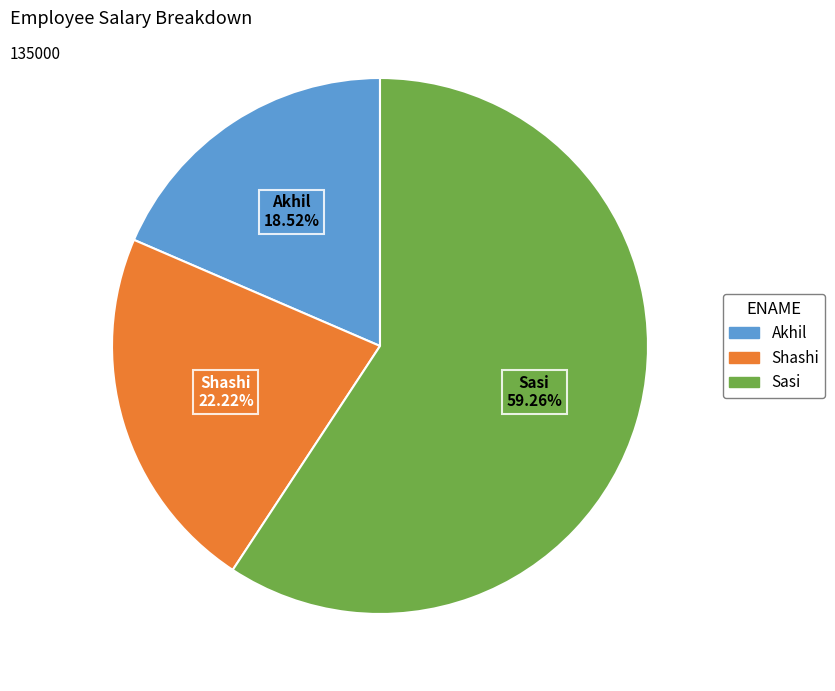

Does Sasi represent more than half of the total?

Yes